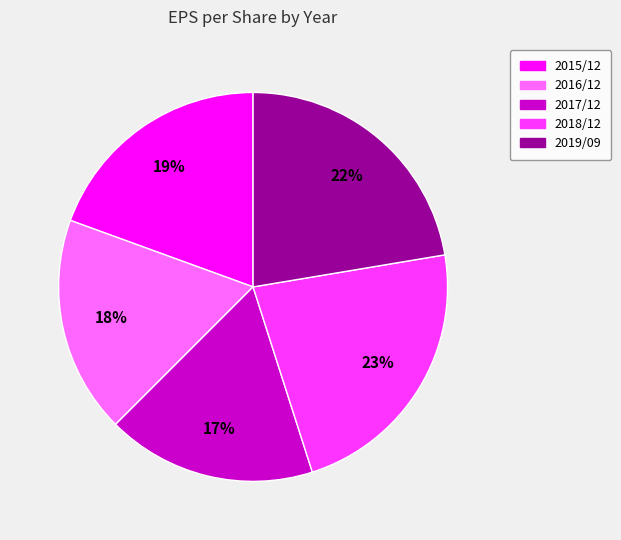

Is the sum of 2017/12 and 2018/12 greater than half?

No